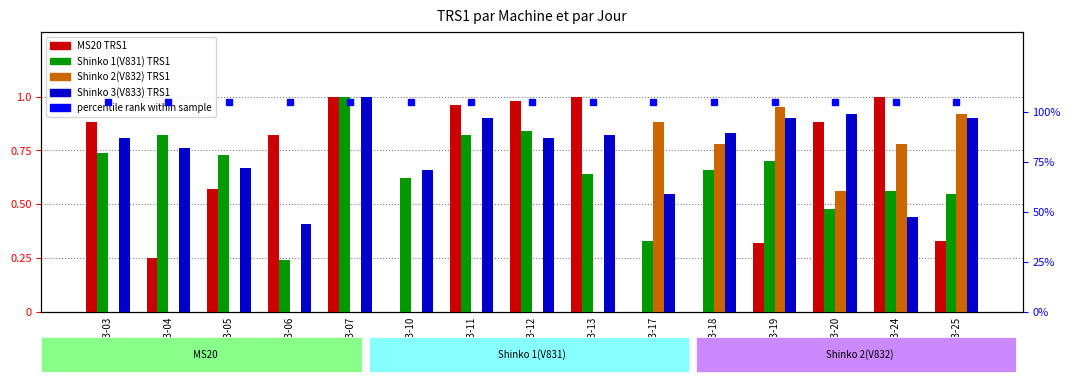

What is the greatest value displayed?

1.0